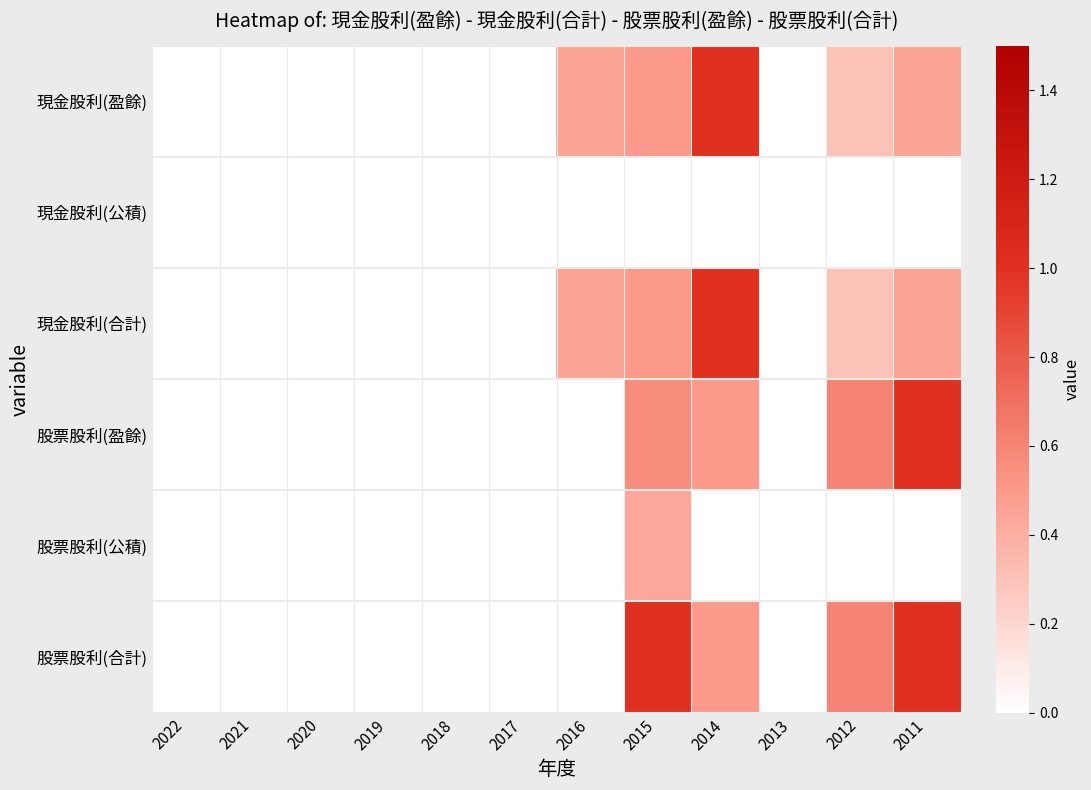

Between 2014 and 2013, which series saw the biggest shift?

現金股利(盈餘)